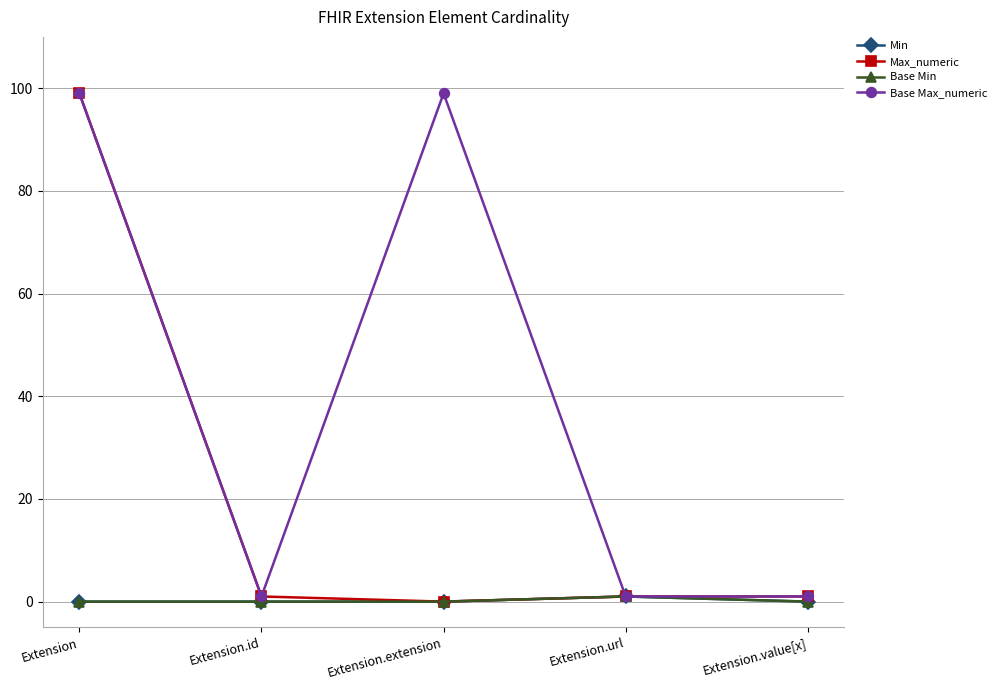

How many values in Max_numeric are above zero?

4